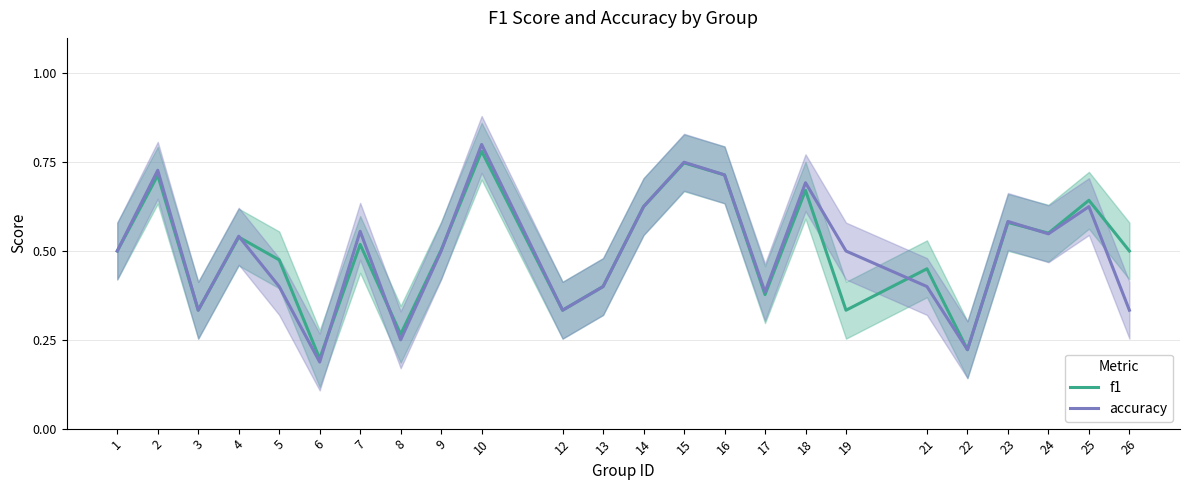

At 9, list the series in order from smallest to largest.

accuracy, f1